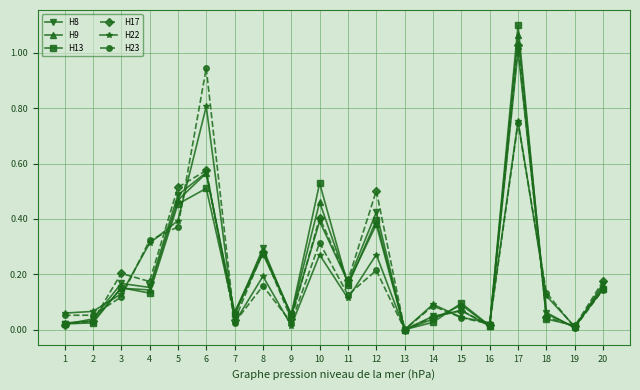

Is the value of H8 at 5 greater than the value of H13 at 17?

No